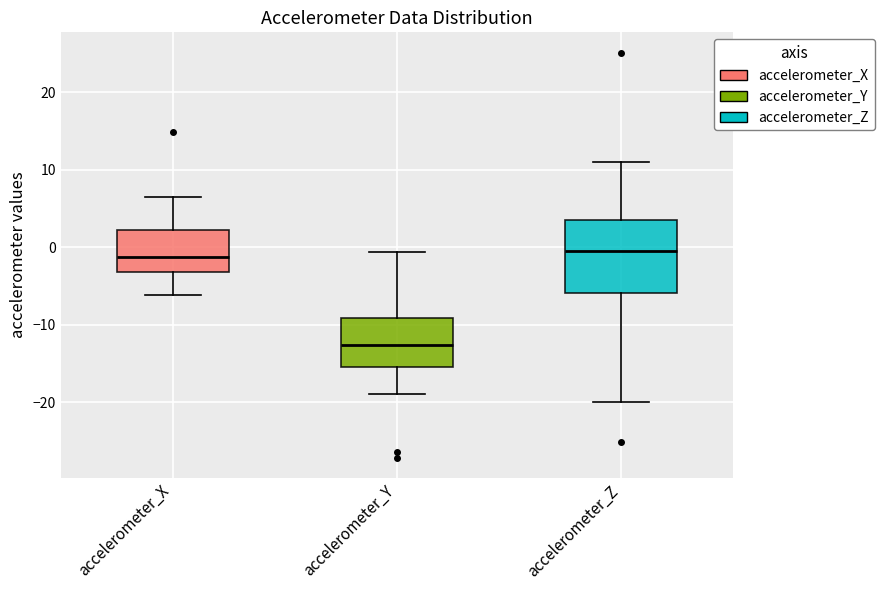

Which box's median line is the lowest?

accelerometer_Y